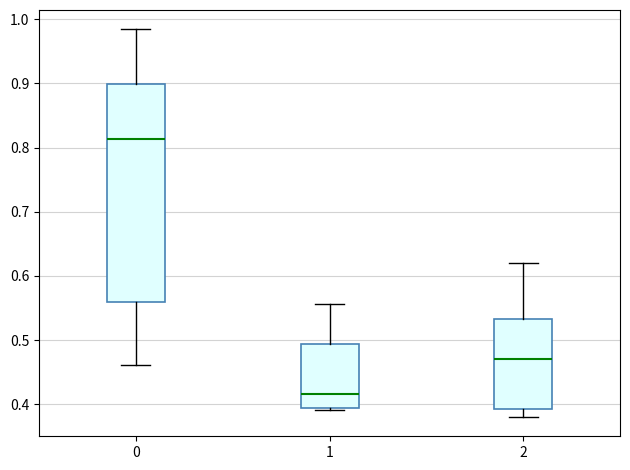

Which box is the tallest, from its lower edge to its upper edge?

0